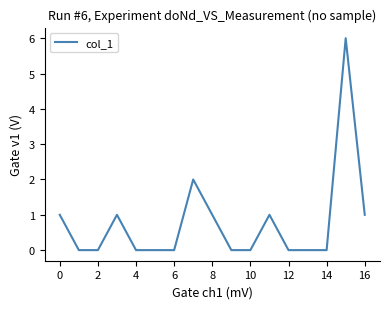

What is the difference between the maximum and minimum values?

6